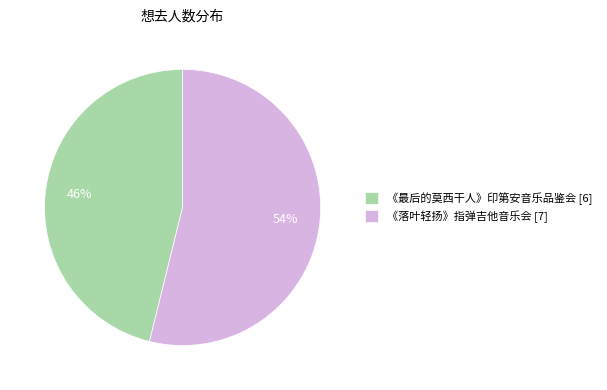

True or false: 《最后的莫西干人》印第安音乐品鉴会 [6] accounts for 39% of the total.

False